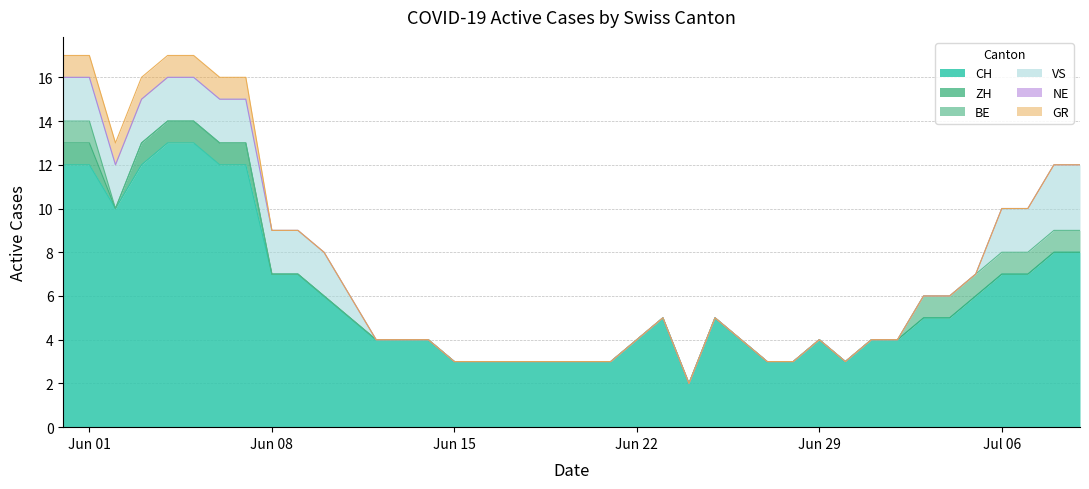

Which category has the highest value across all series?

4